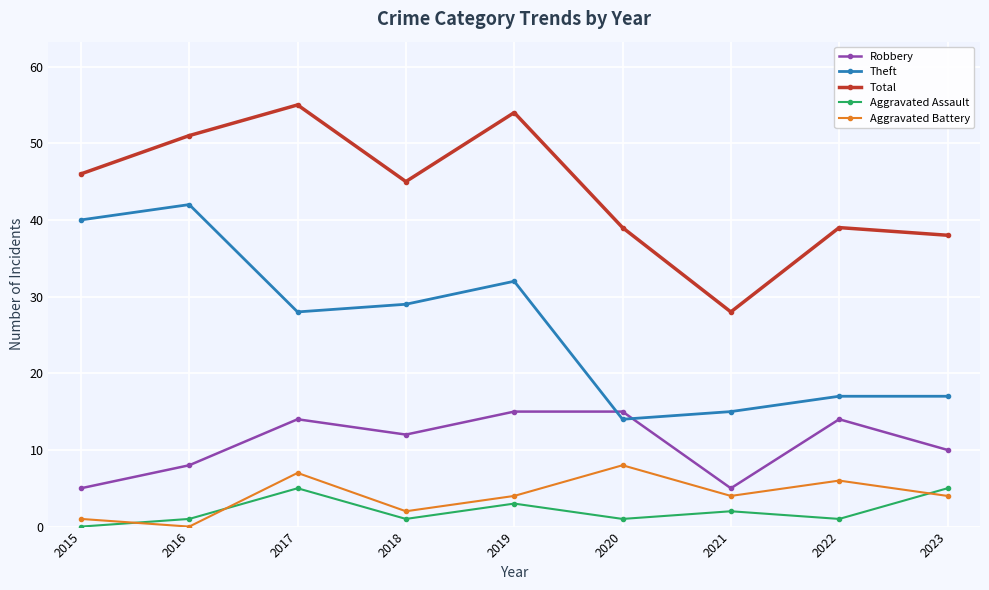

List the series in order of their peak value, highest first.

Total, Theft, Robbery, Aggravated Battery, Aggravated Assault